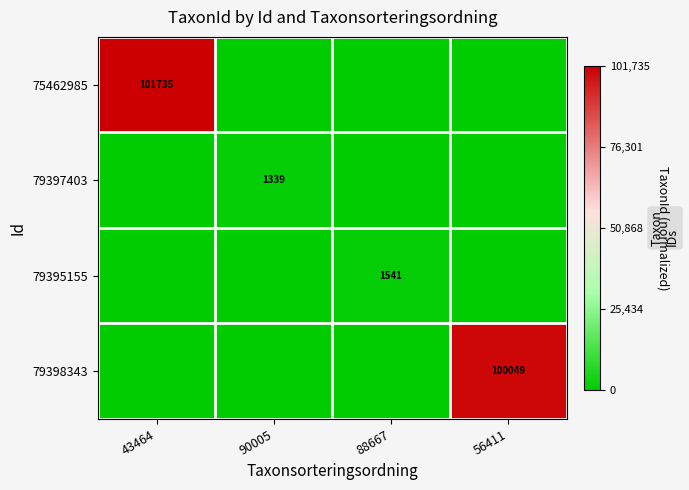

Between 88667 and 43464, which is larger?

43464